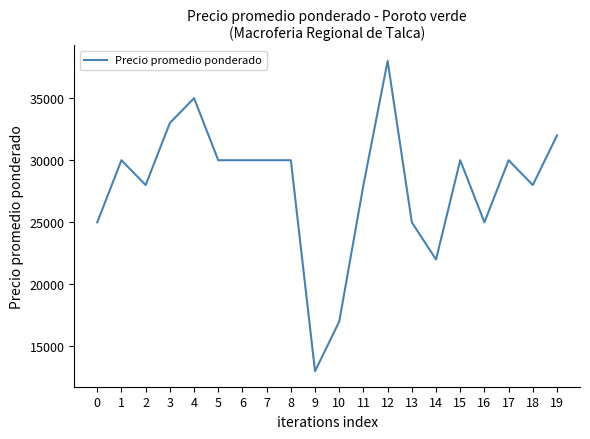

What is the difference between the second highest and second lowest values?

18000